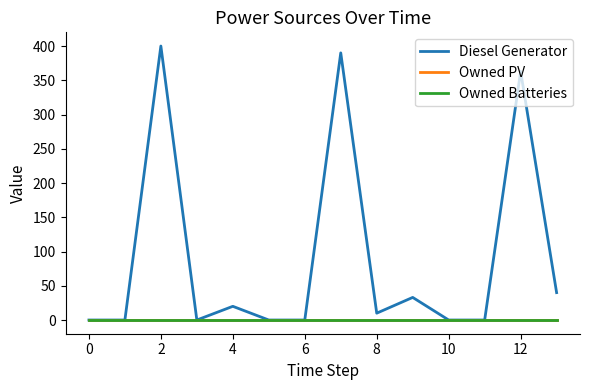

Reading left to right, extract all data points from this chart.

Diesel Generator: 0	0	400	0	20	0	0	390	10	33	0	0	363	40
Owned PV: 0	0	0	0	0	0	0	0	0	0	0	0	0	0
Owned Batteries: 0	0	0	0	0	0	0	0	0	0	0	0	0	0